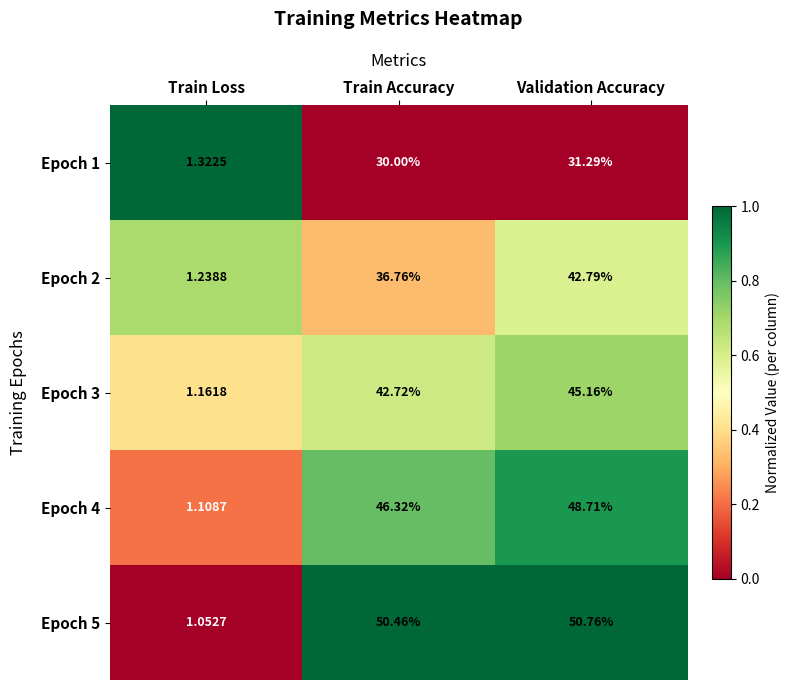

Where is Epoch 3 nearest to the value 23?

Train Accuracy